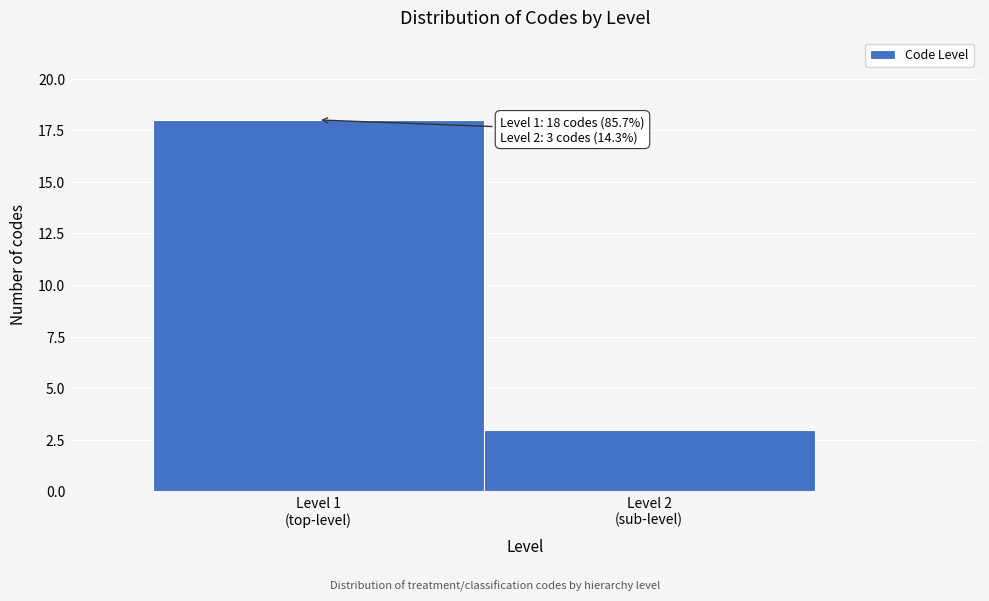

Reading left to right, transcribe all the data shown in this chart.

18	3